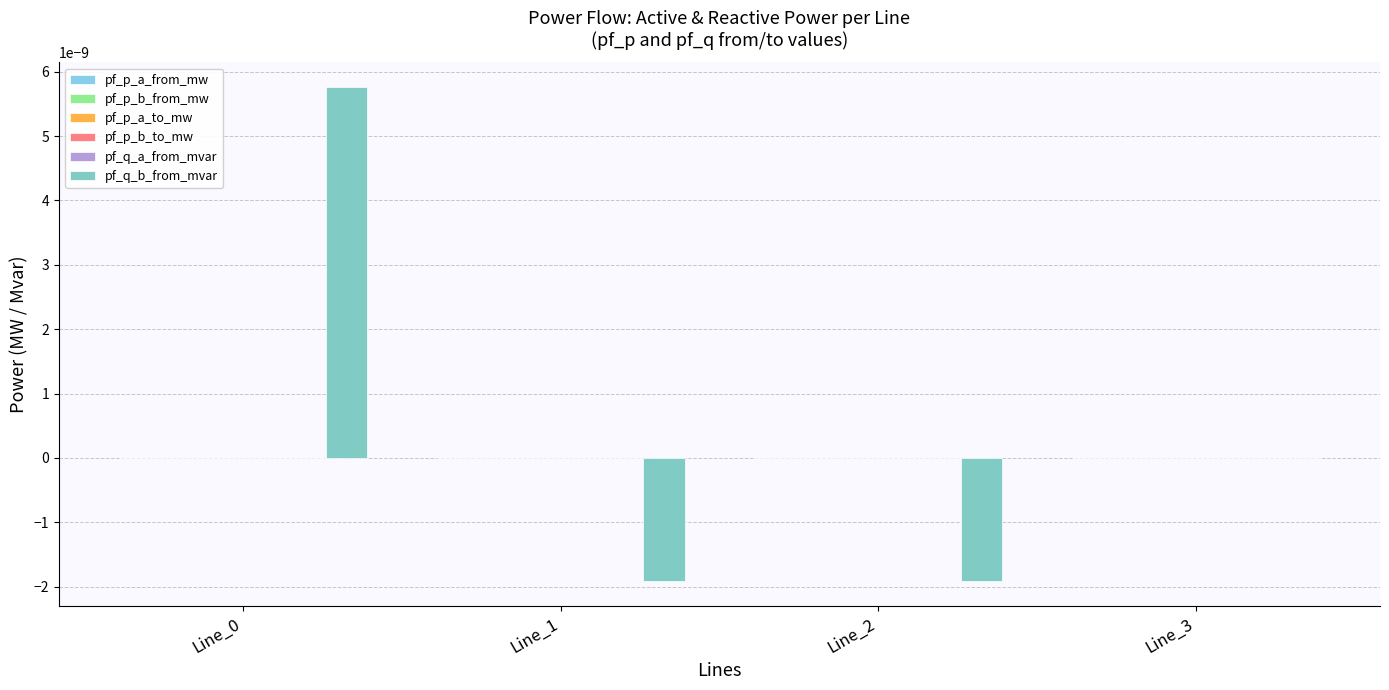

Where is pf_q_b_from_mvar nearest to the value 0?

Line_3